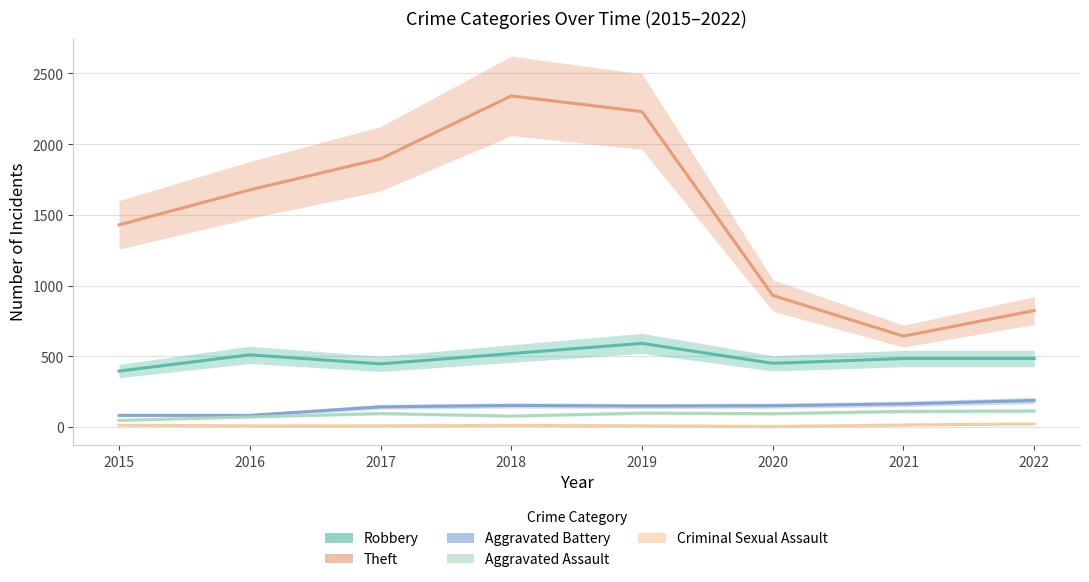

Between 2016 and 2019, which series saw the biggest shift?

Theft